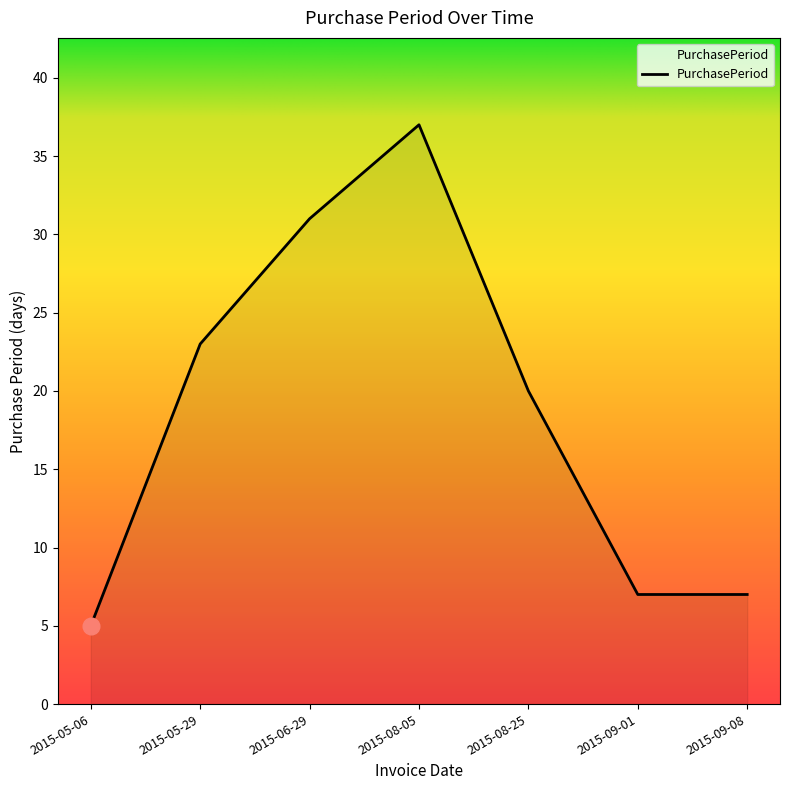

What is the minimum value shown in the chart?

5